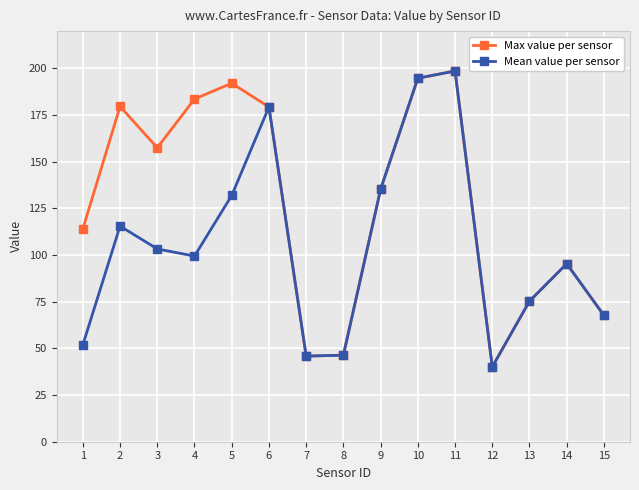

At 5, list the series in order from smallest to largest.

Mean value per sensor, Max value per sensor